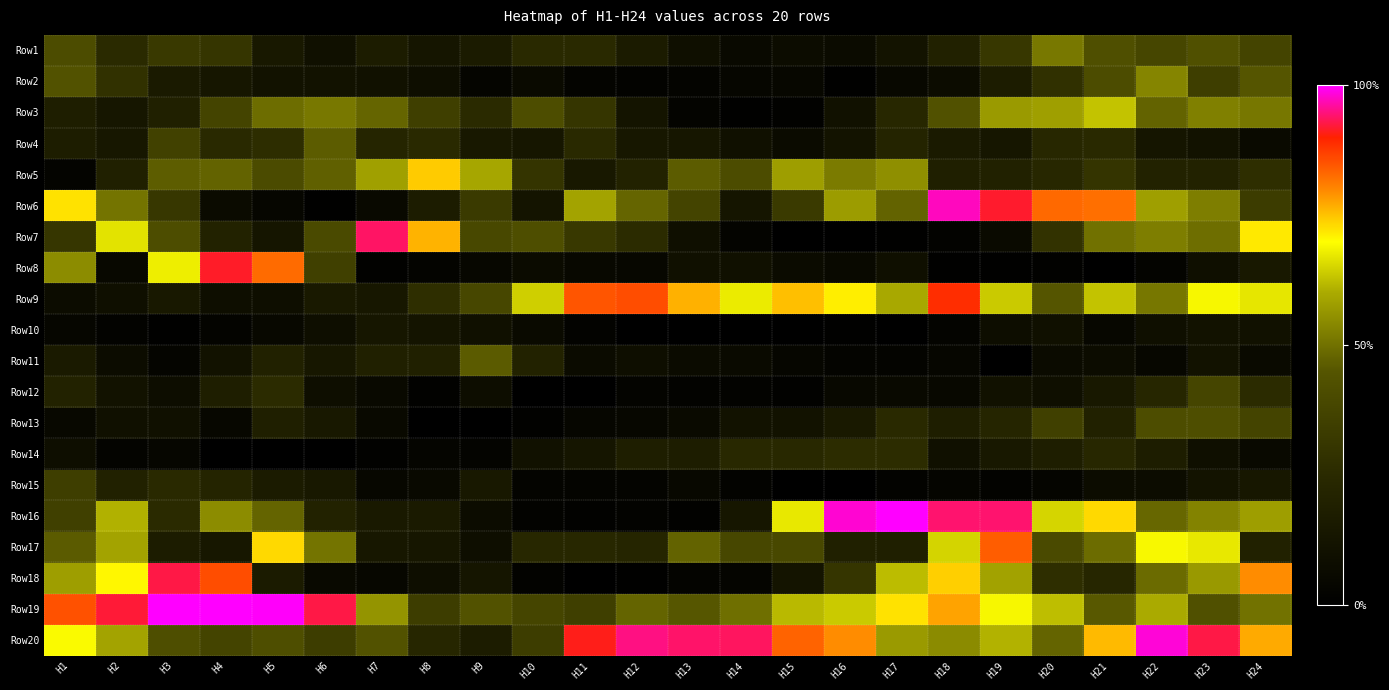

Count the number of data series in this chart.

20